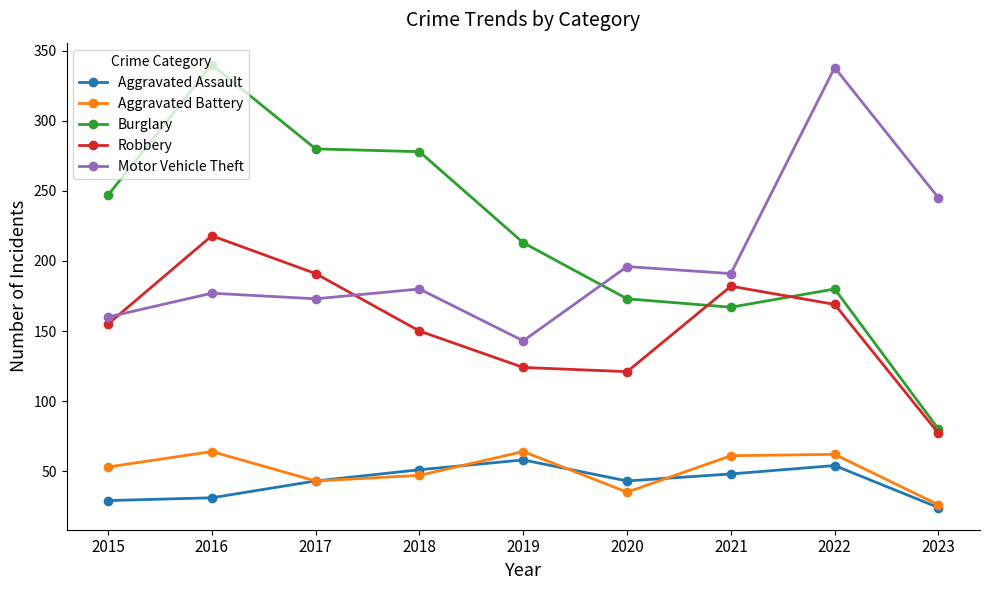

What is the value of the Motor Vehicle Theft point at the 8th from the left?

338